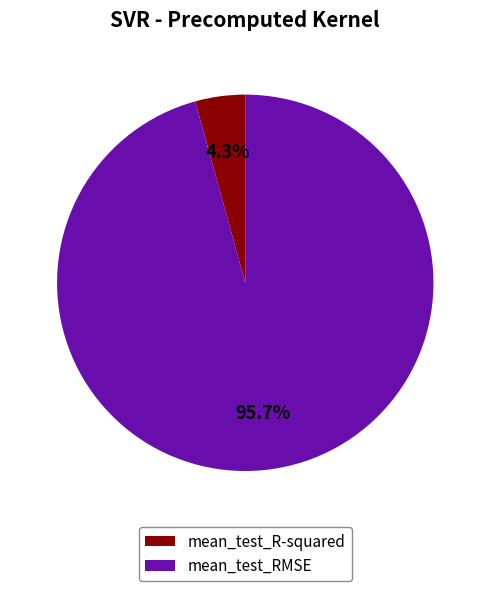

Rank the categories by value from lowest to highest.

mean_test_R-squared, mean_test_RMSE